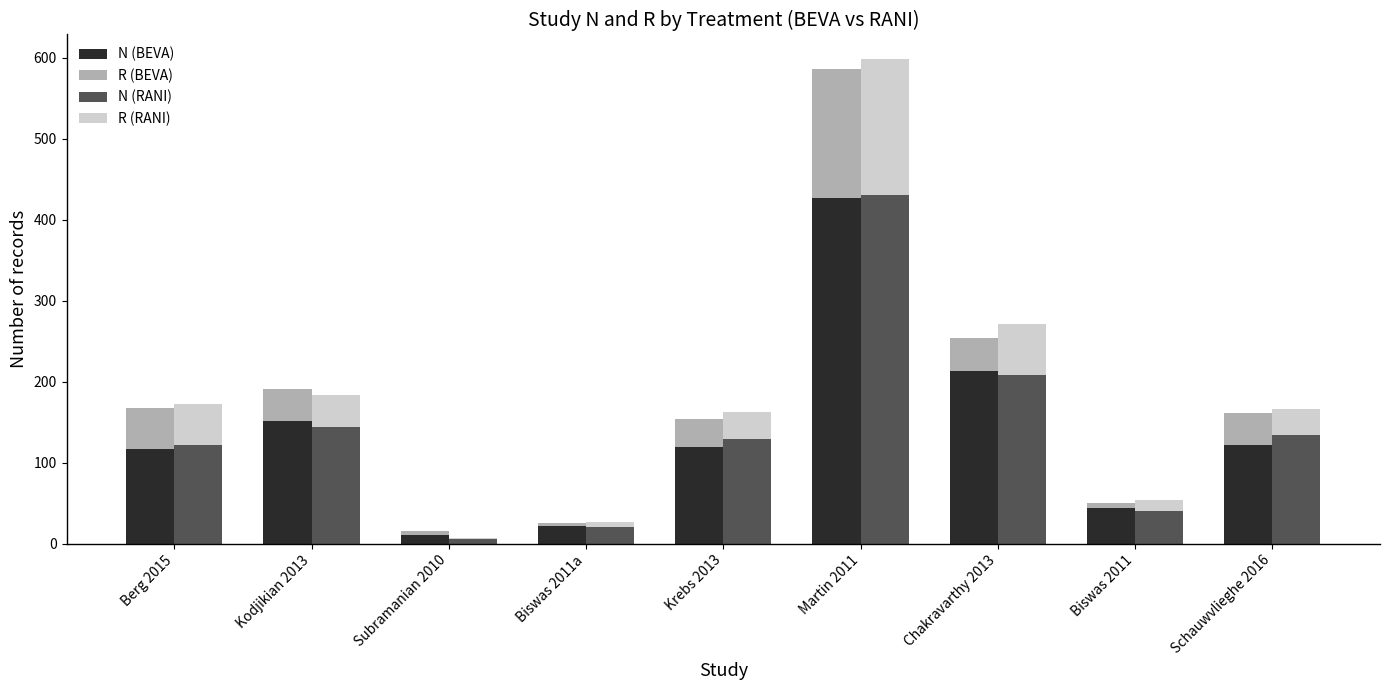

The value of N (BEVA) at Subramanian 2010 is 3. True or false?

False